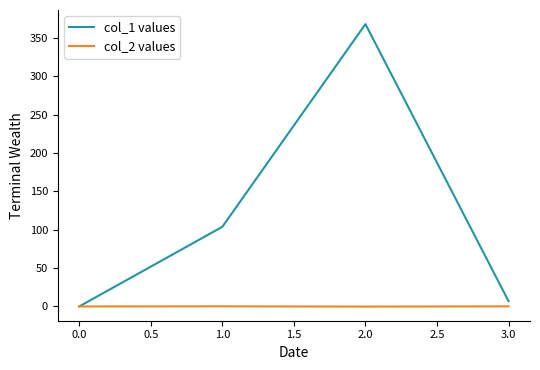

What is the lowest value of the col_2 values series?

-0.2